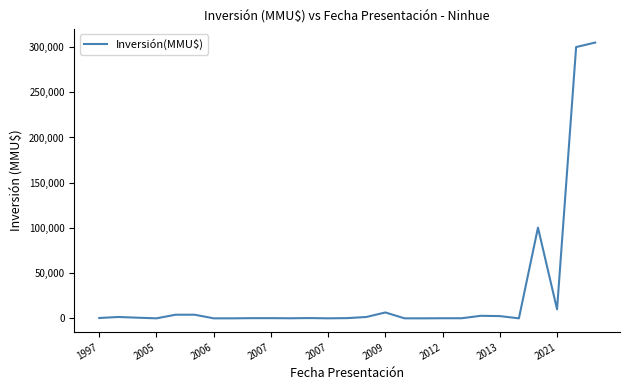

Is this an area chart (filled region under the line)?

No